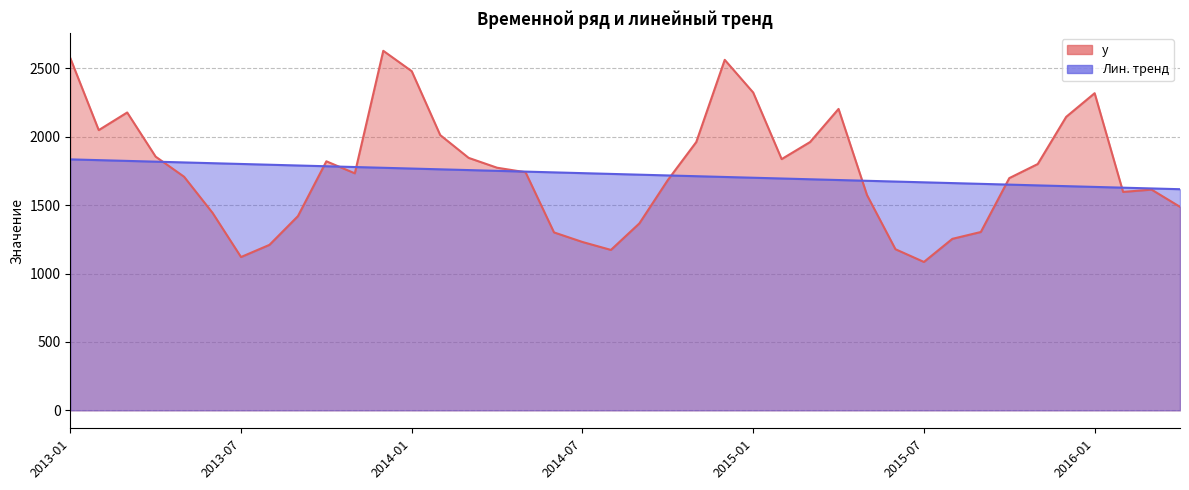

At which category is the sum across all series the highest?

2013-01